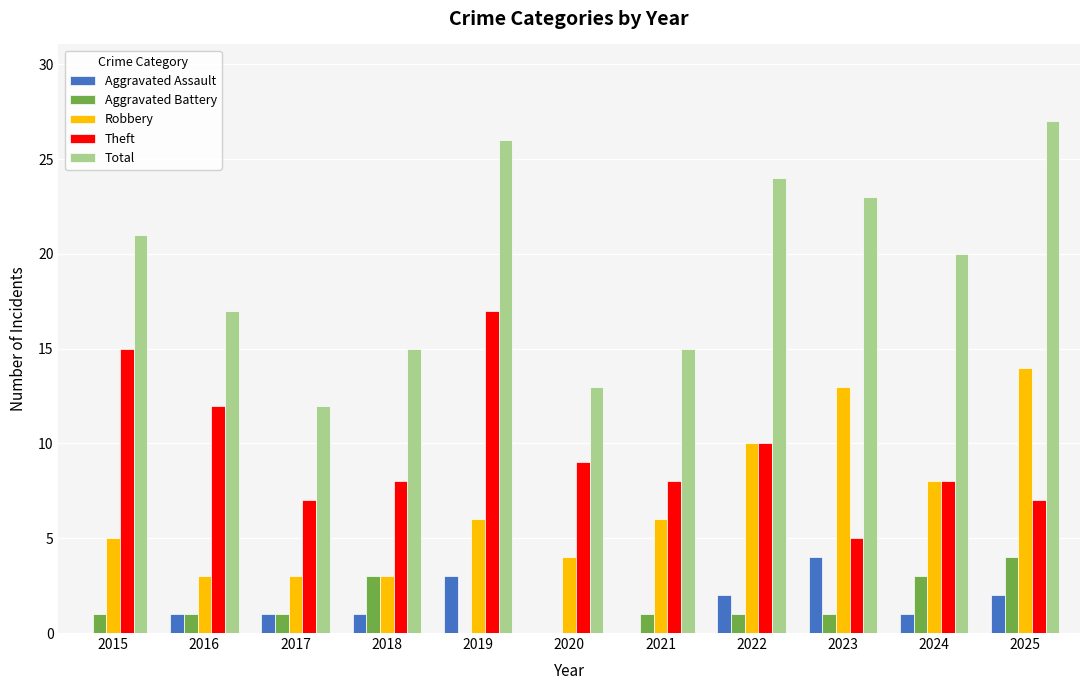

Are the bars grouped side by side (vs. stacked)?

Yes